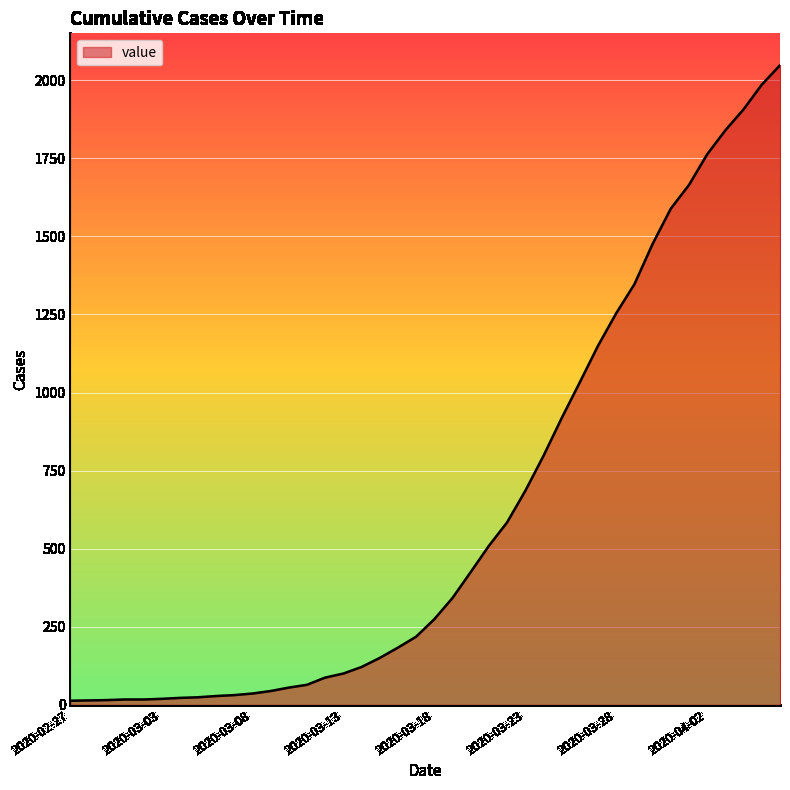

What is the difference between the maximum and minimum values?

2035